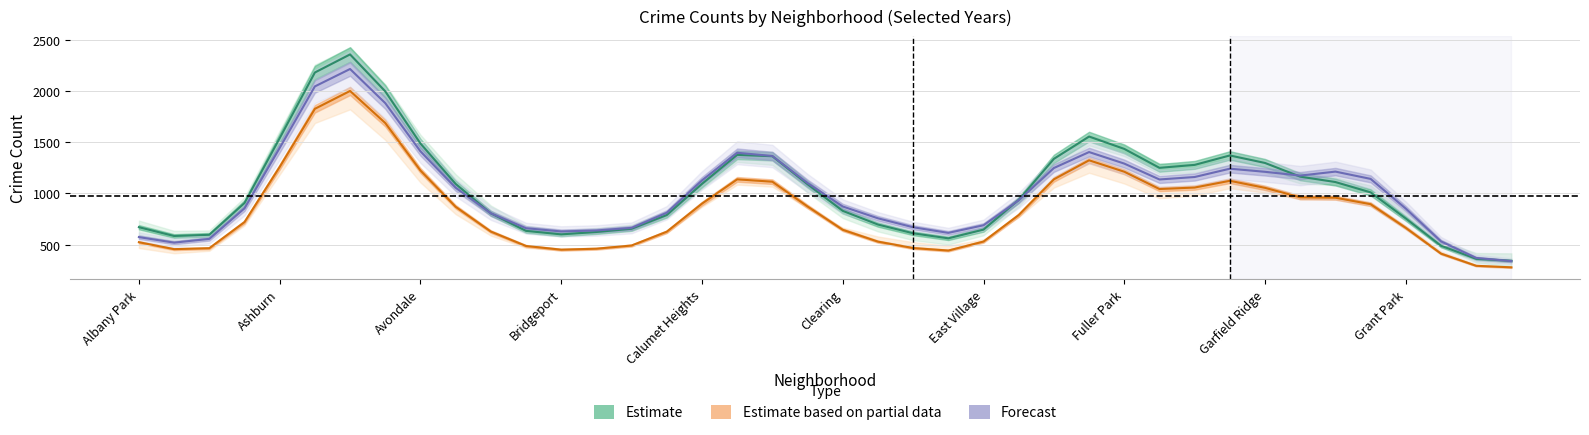

What is the sum of all 2022 (Forecast) values?

40605.0